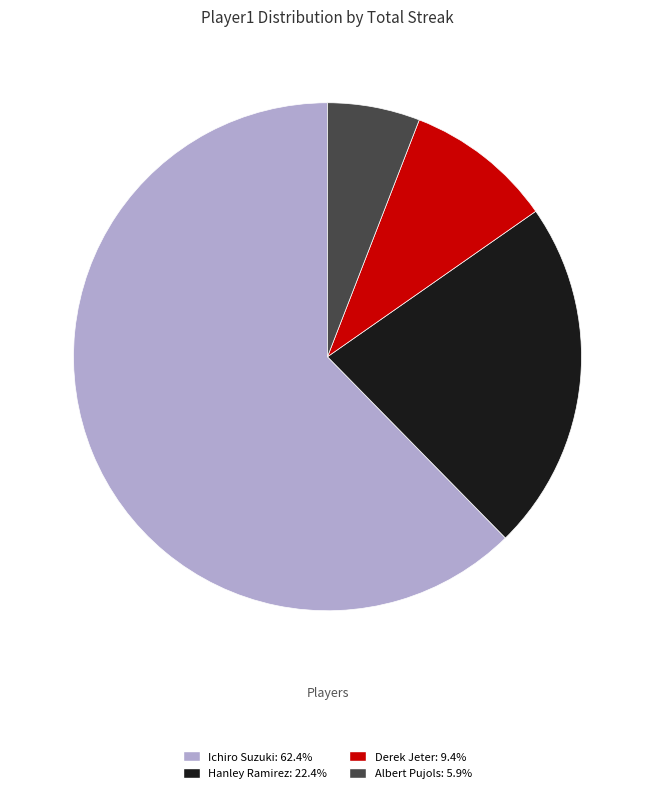

Rank the categories by value from highest to lowest.

Ichiro Suzuki, Hanley Ramirez, Derek Jeter, Albert Pujols